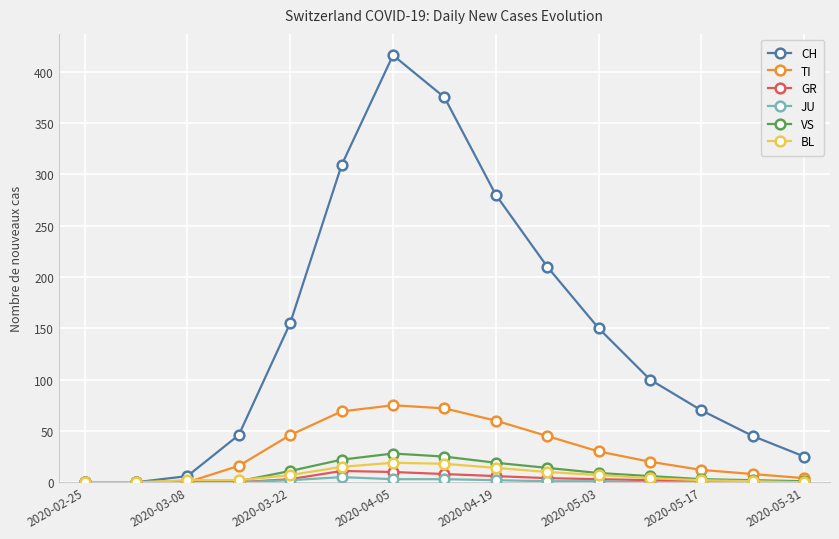

Which series has the largest total across all categories?

CH